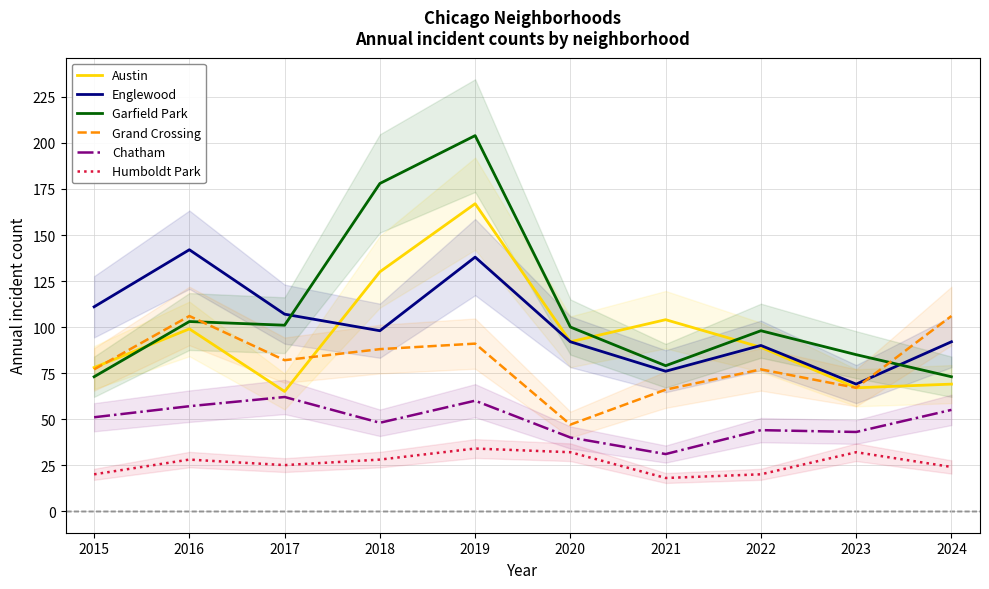

Between 2019 and 2020, which series saw the biggest shift?

Garfield Park